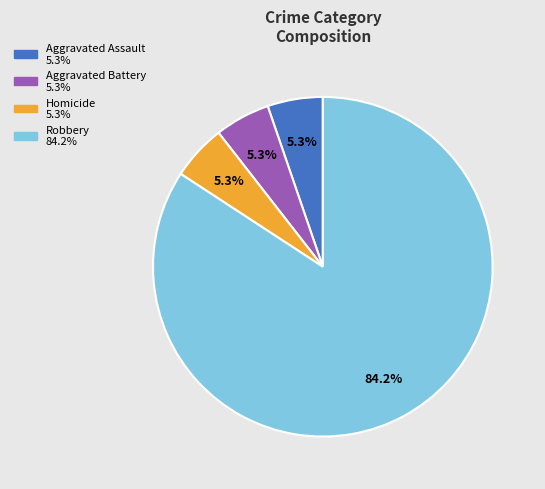

What percentage is the Aggravated Assault slice, to the nearest percent?

5%